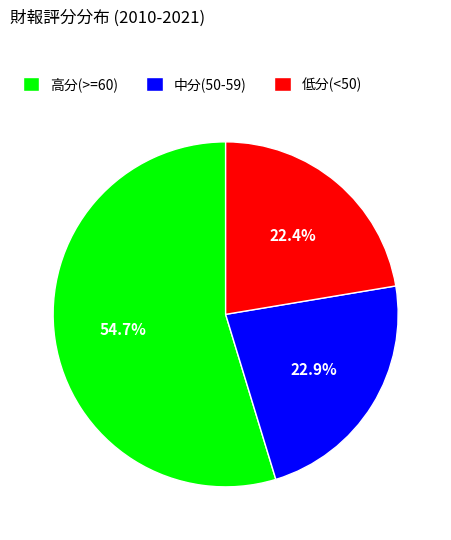

Combined, what portion of the pie is 中分(50-59) and 高分(>=60)?

77.6%